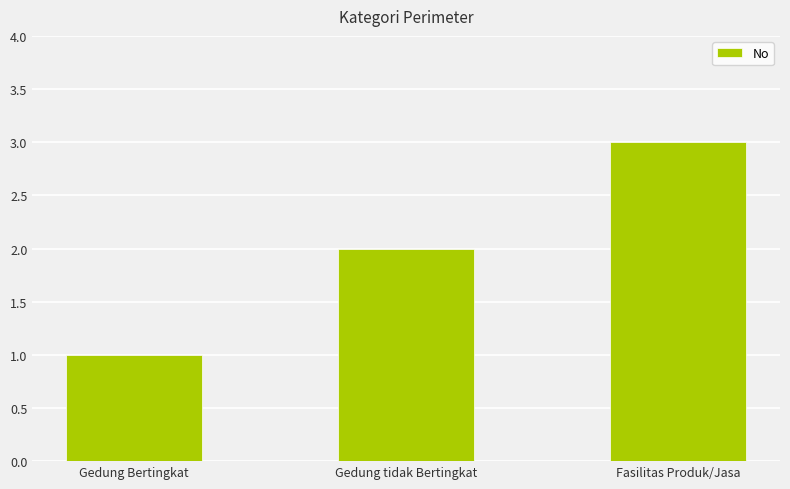

Is it true that the value at Gedung tidak Bertingkat is 2?

True